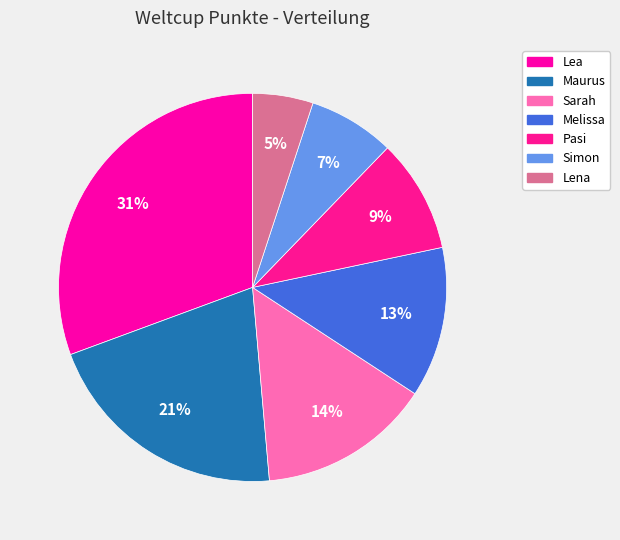

Which slice is the smallest?

Lena